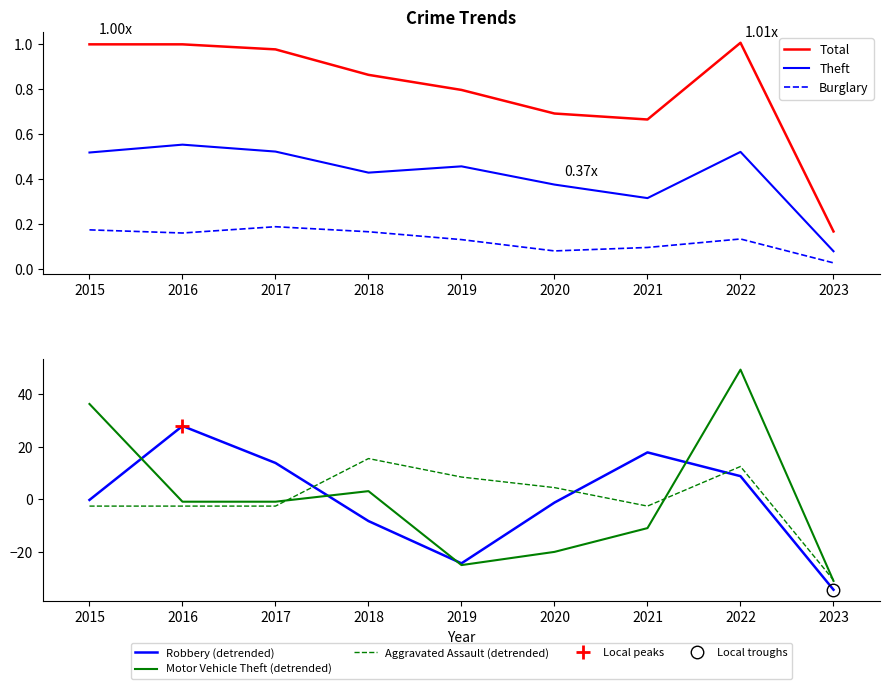

Read the Motor Vehicle Theft (detrended) value at 2019.

-24.9